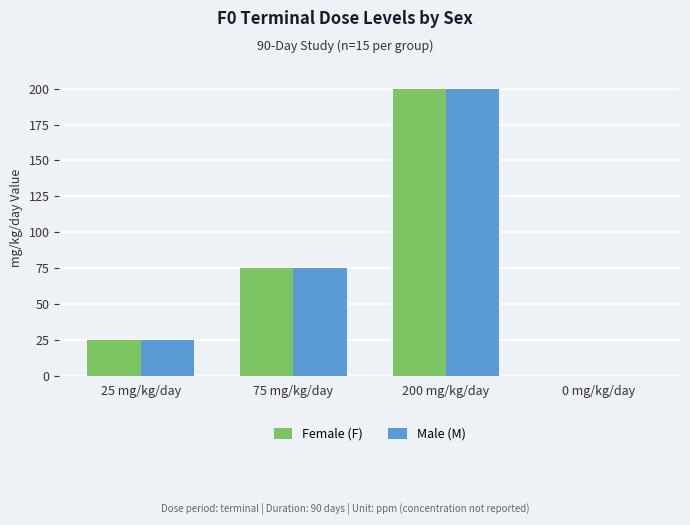

True or false: Male (M) has a value of 25 at 25 mg/kg/day.

True